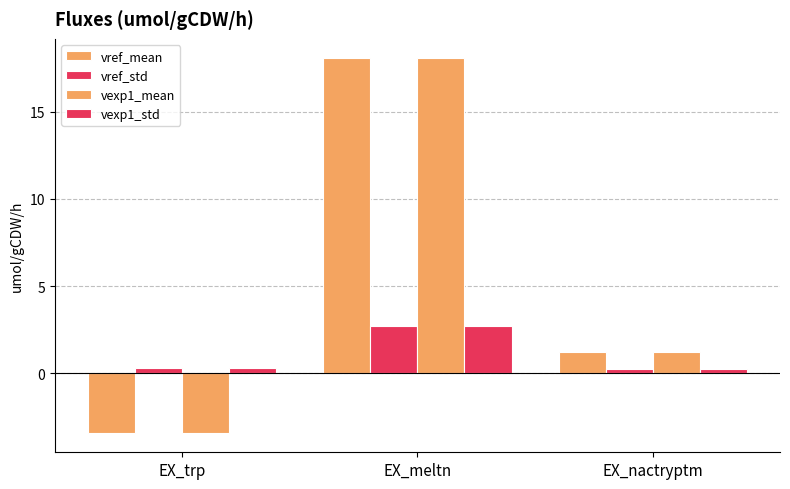

The vref_mean series shows 18.1 at EX_meltn. True or false?

True